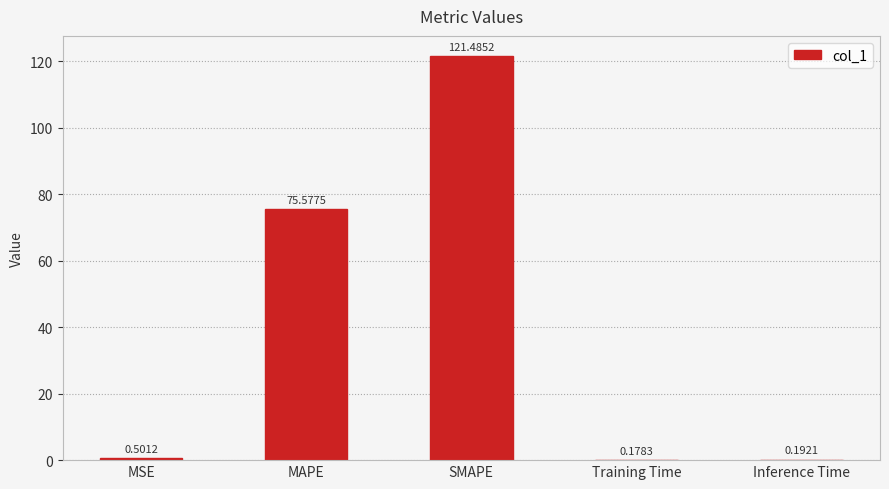

Between SMAPE and Training Time, which is larger?

SMAPE